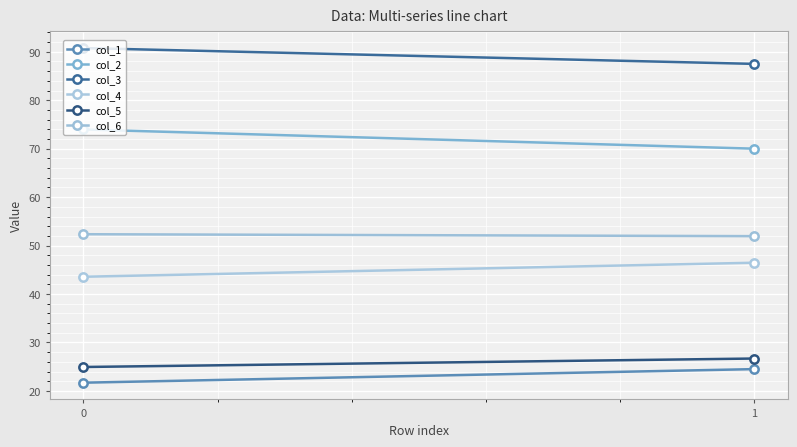

What is the value of the col_6 point at the 1st from the left?

52.3